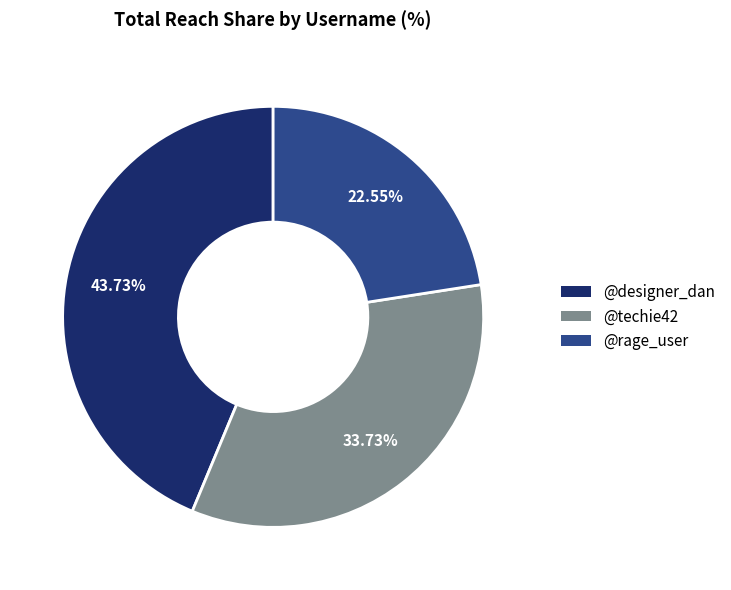

What is the largest slice in the pie chart?

@designer_dan